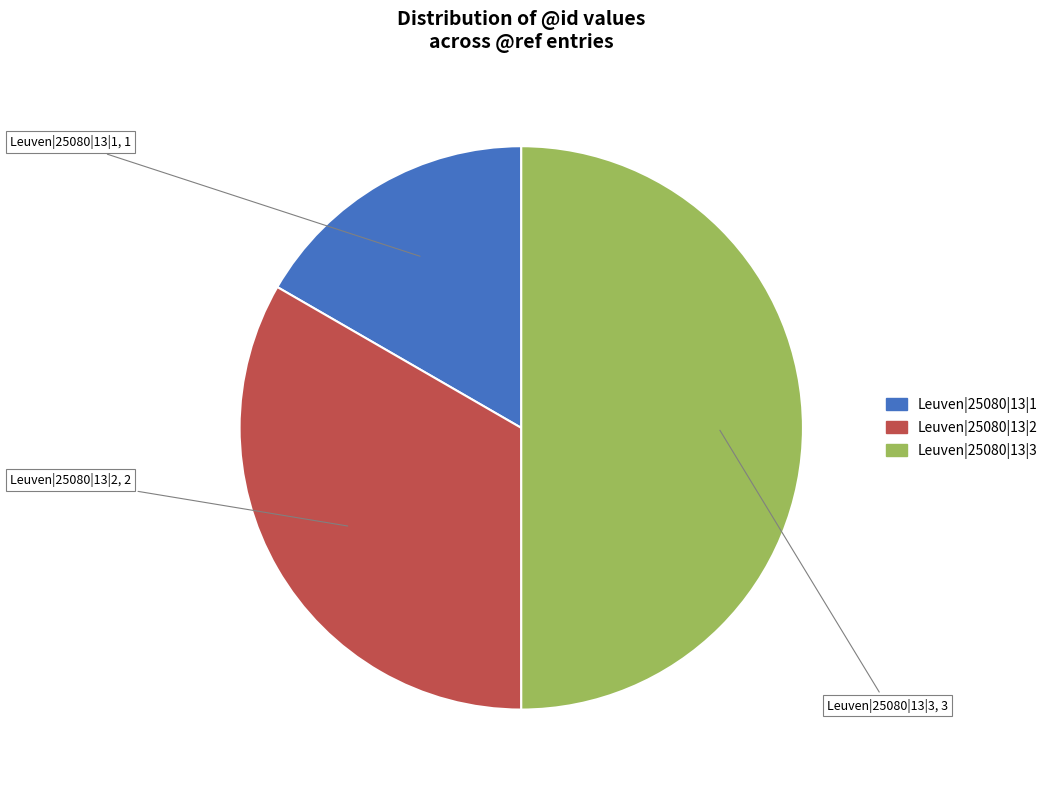

Count the number of slices in the pie.

3